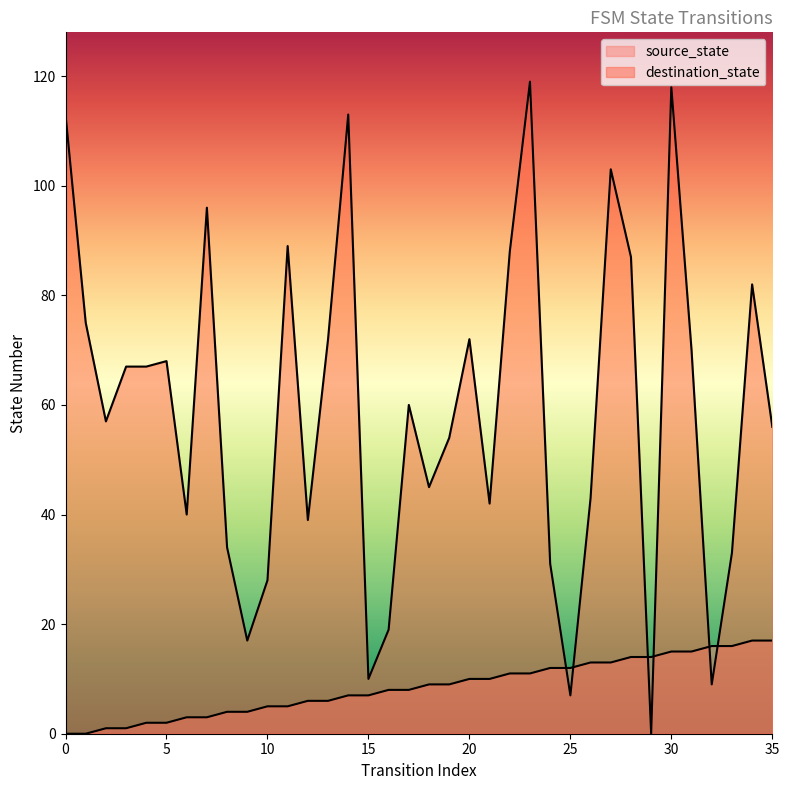

True or false: source_state has more than 2 interior local peaks.

False